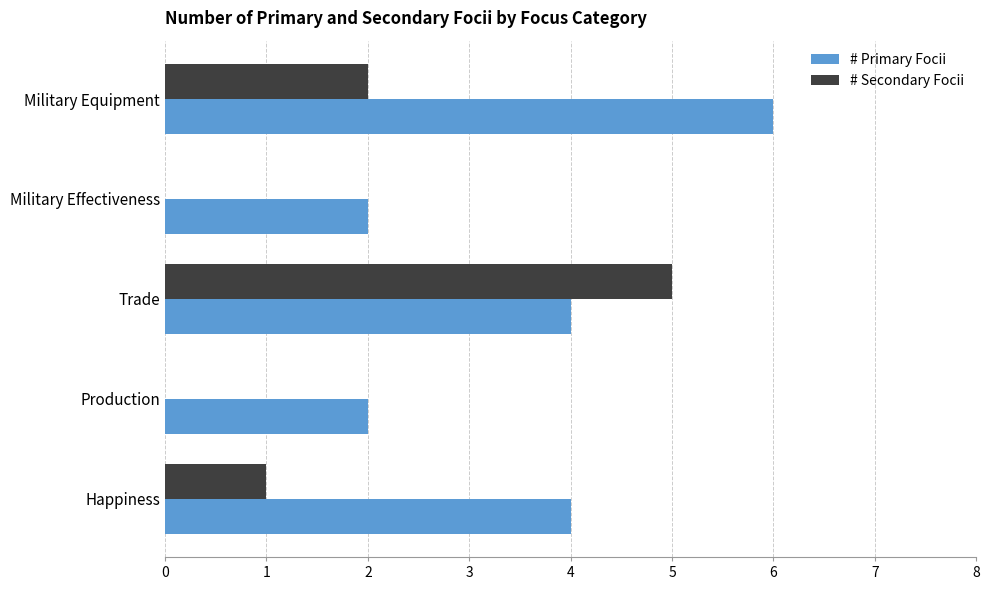

How many data points does each series have?

5